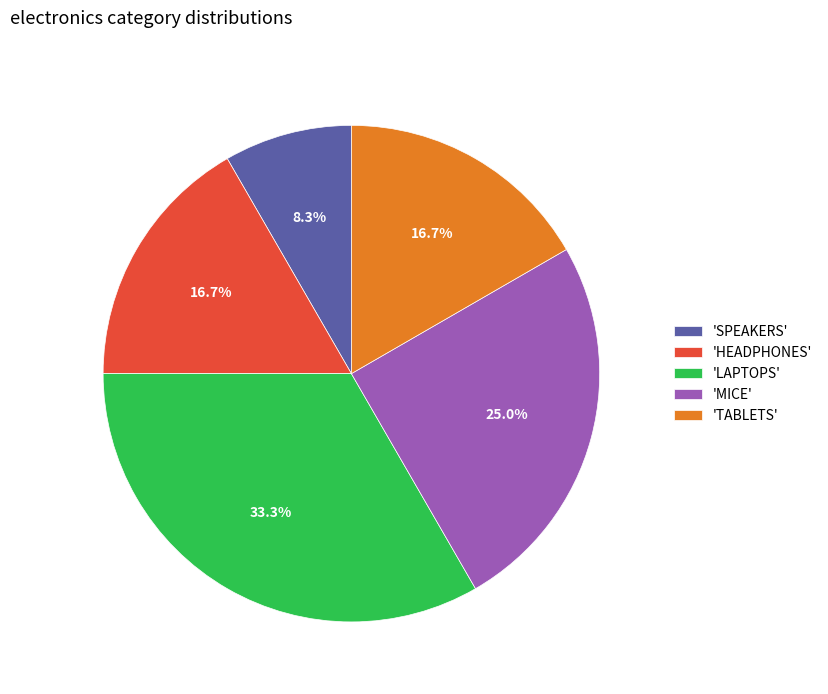

Is there any slice that represents more than half of the pie?

No